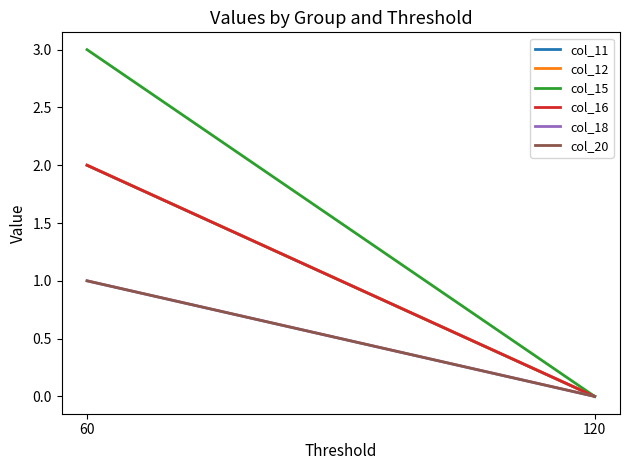

How many series are shown in this chart?

6